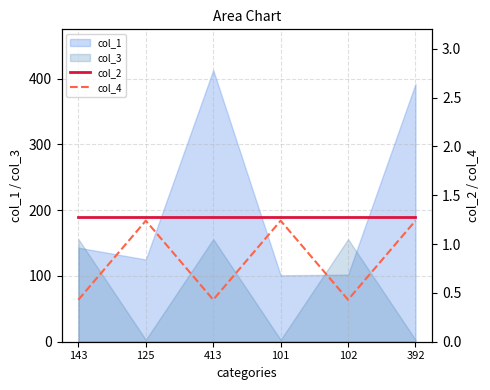

Is it true that col_3 equals 221 at 102?

False